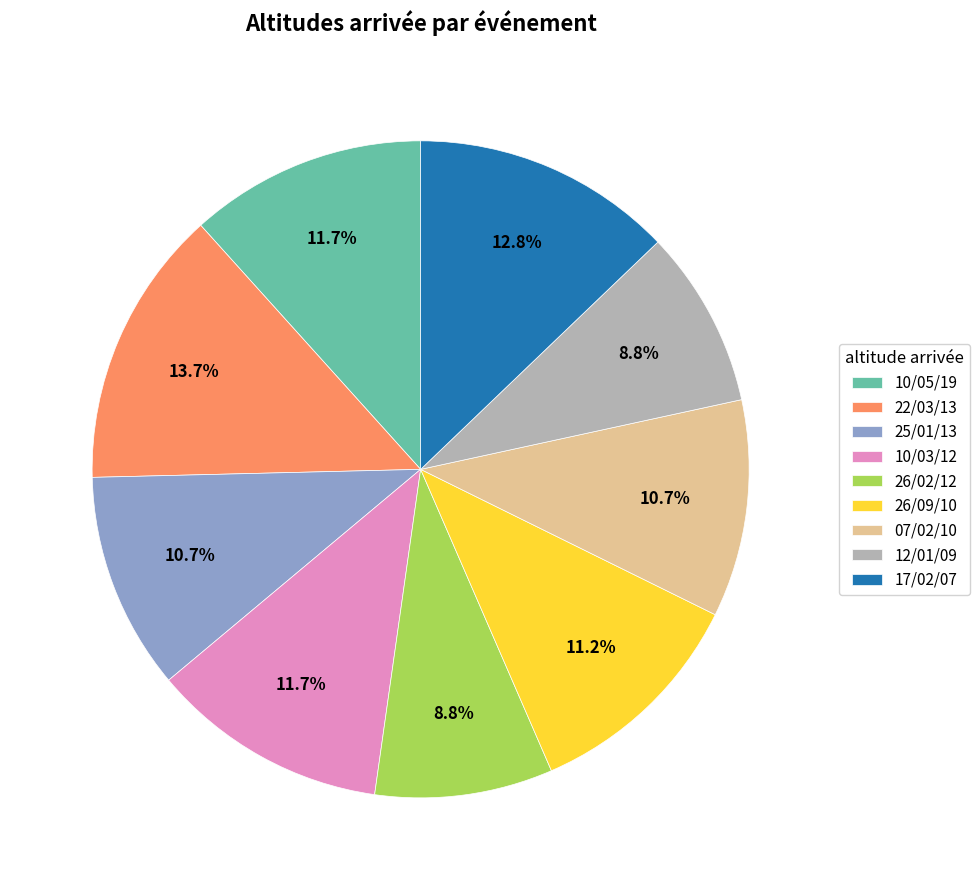

Which slice is the largest?

22/03/13